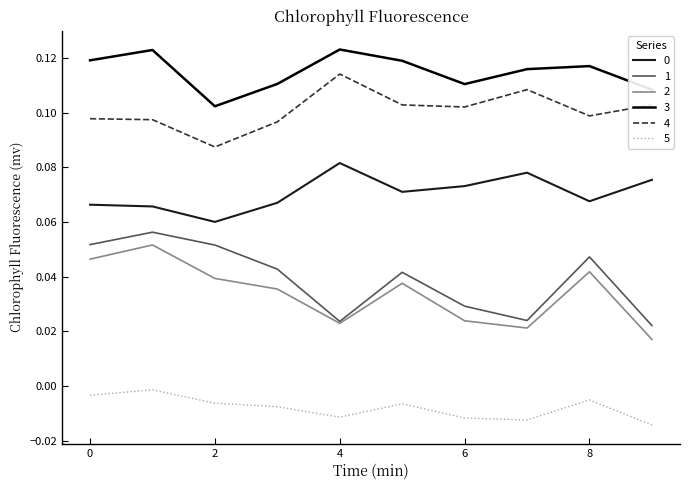

True or false: 1 and 5 intersect in this chart.

False